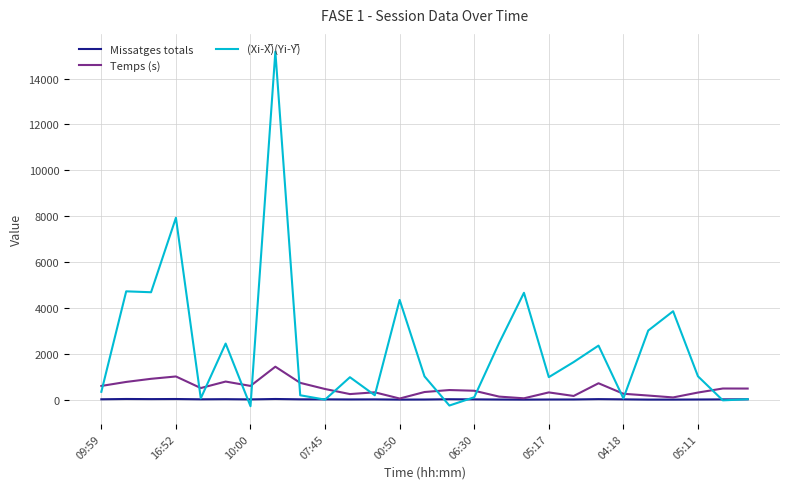

How many lines are shown in the chart?

3